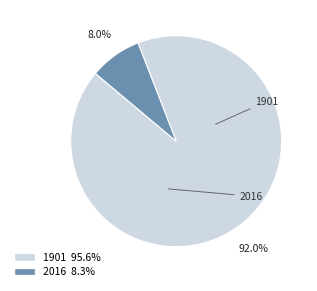

Is the sum of 2016 and 1901 greater than half?

Yes